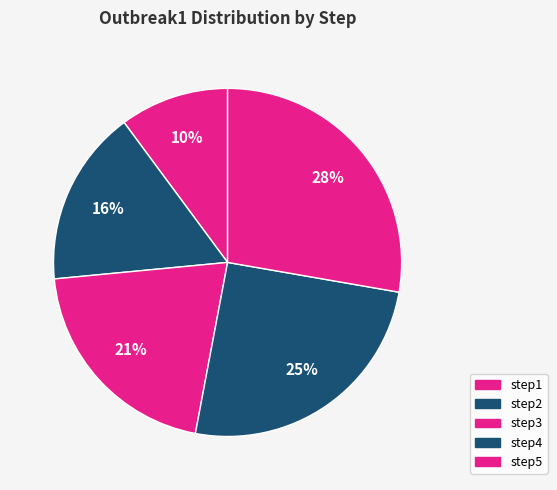

How many slices are in this pie chart?

5